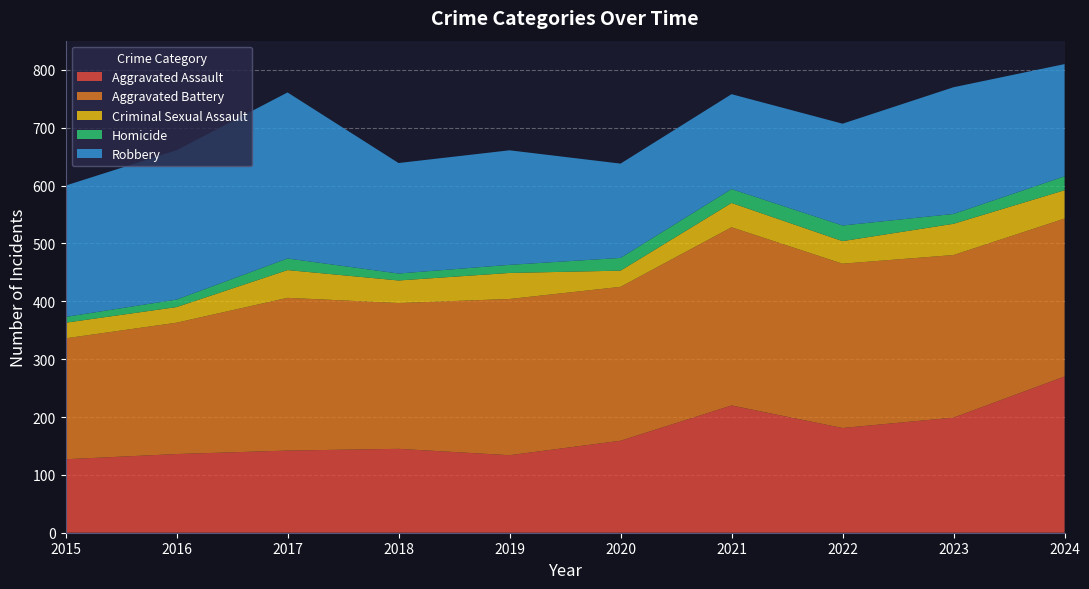

Reading right to left, transcribe all the data shown in this chart.

Aggravated Assault: 270	199	181	220	159	134	145	142	136	127
Aggravated Battery: 273	281	284	308	266	270	252	264	227	209
Criminal Sexual Assault: 49	54	39	42	28	45	39	48	27	27
Homicide: 24	17	27	24	22	14	12	20	13	10
Robbery: 194	219	176	164	163	198	191	287	258	227